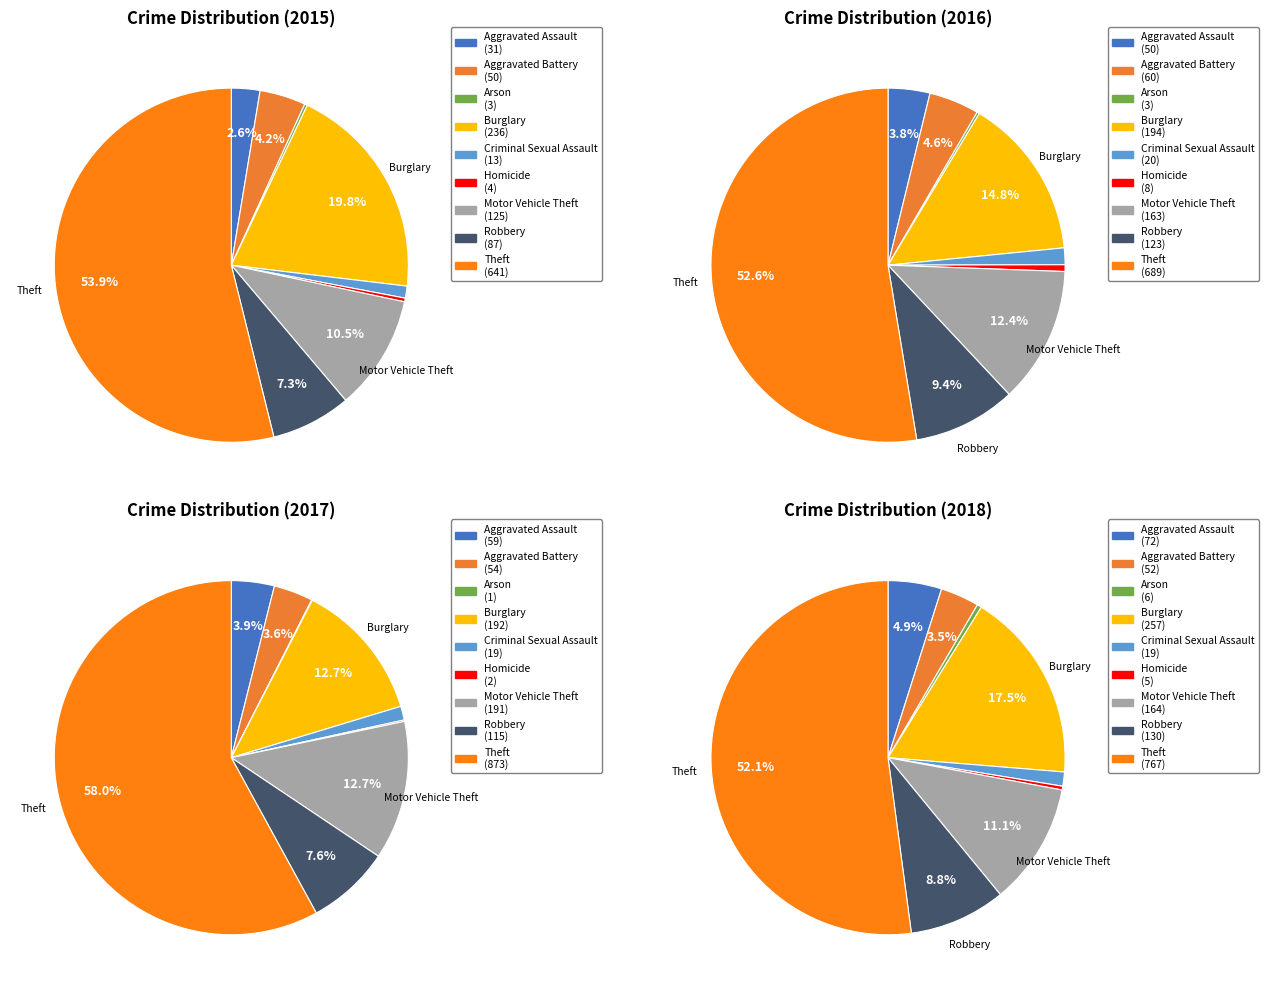

Is it true that Homicide is 9% of the pie?

False